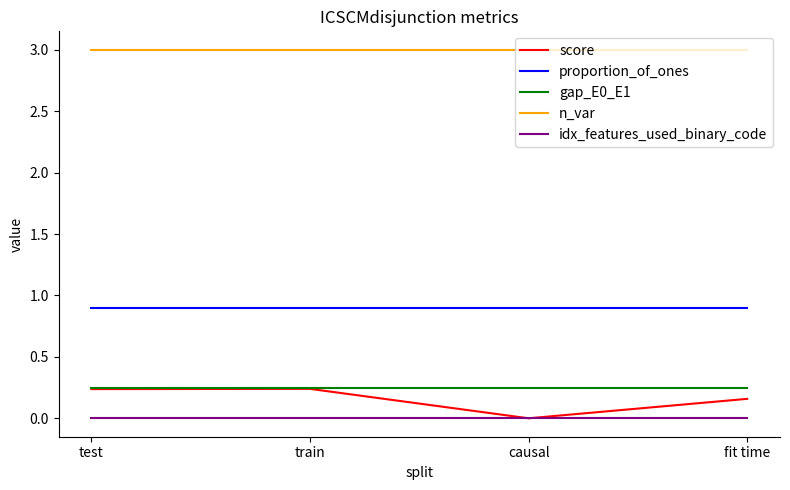

What is the highest value of the proportion_of_ones series?

0.9